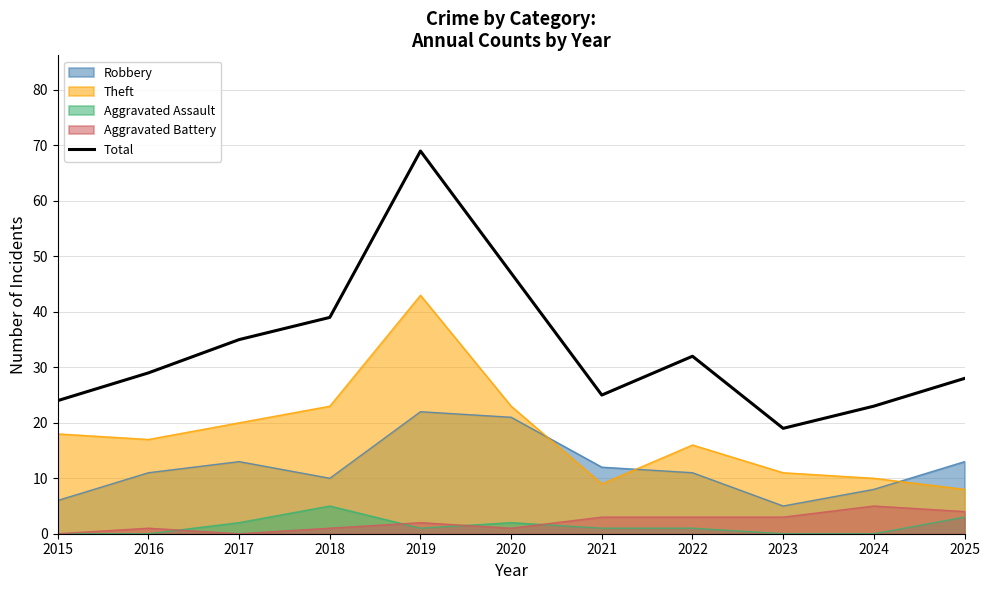

What is the change in value from 2015 to 2022?

+8